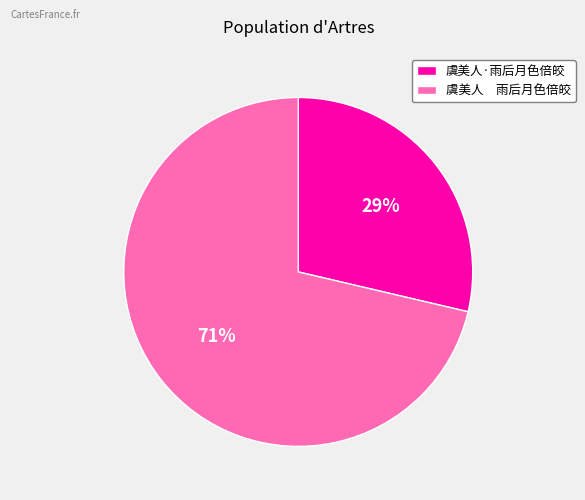

Which slice is the largest?

虞美人 雨后月色倍皎